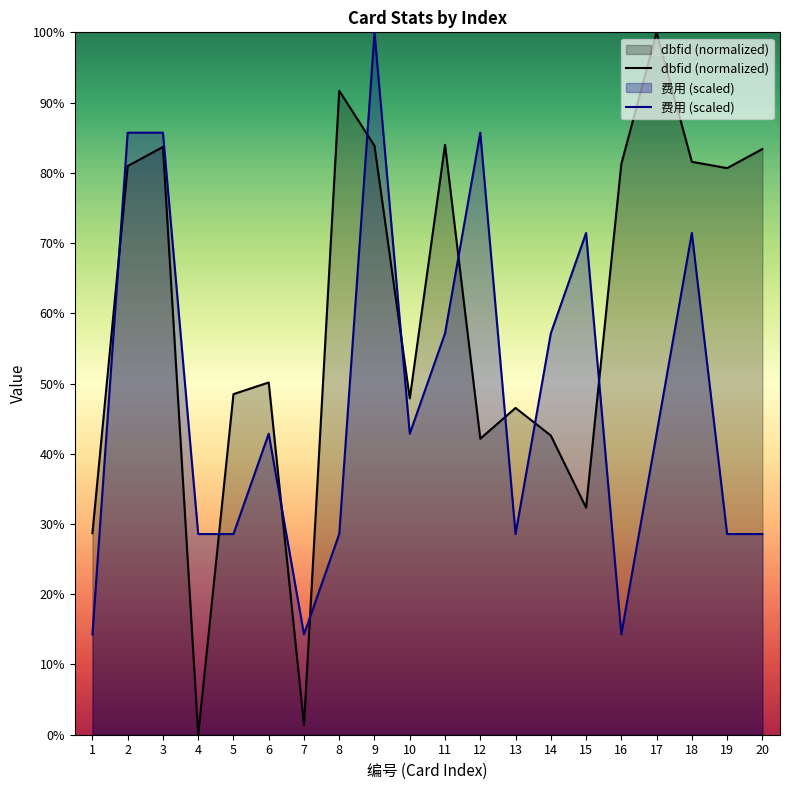

Reading left to right, what are all the values shown in this chart?

dbfid: 1=28.7	2=81.0	3=83.7	4=0.0	5=48.5	6=50.2	7=1.4	8=91.7	9=83.8	10=47.9	11=84.0	12=42.1	13=46.5	14=42.6	15=32.3	16=81.3	17=100.0	18=81.6	19=80.7	20=83.4
费用: 1=14.3	2=85.7	3=85.7	4=28.6	5=28.6	6=42.9	7=14.3	8=28.6	9=100.0	10=42.9	11=57.1	12=85.7	13=28.6	14=57.1	15=71.4	16=14.3	17=42.9	18=71.4	19=28.6	20=28.6